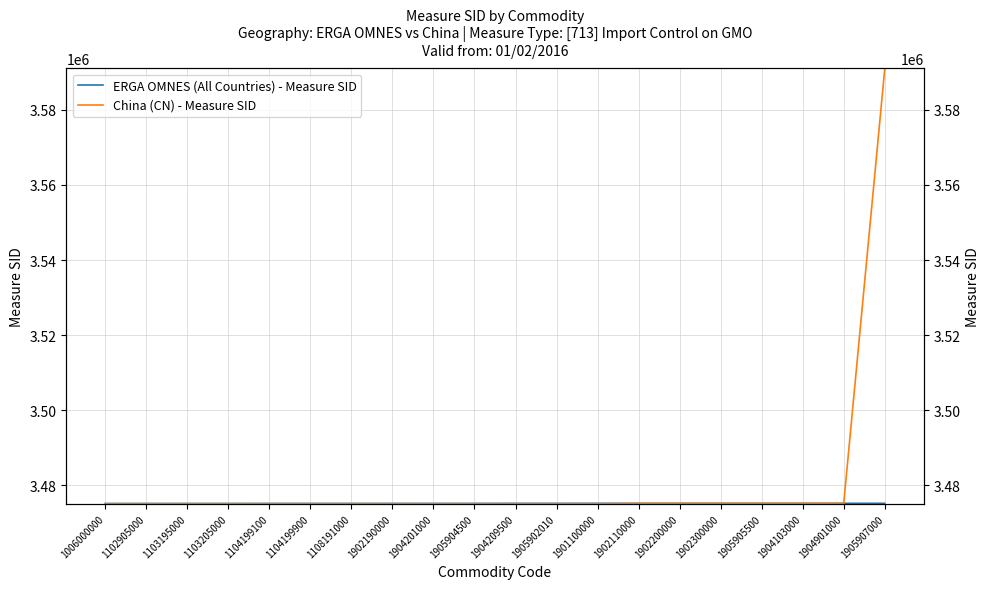

What is the label of the 10th point from the right?

1904209500